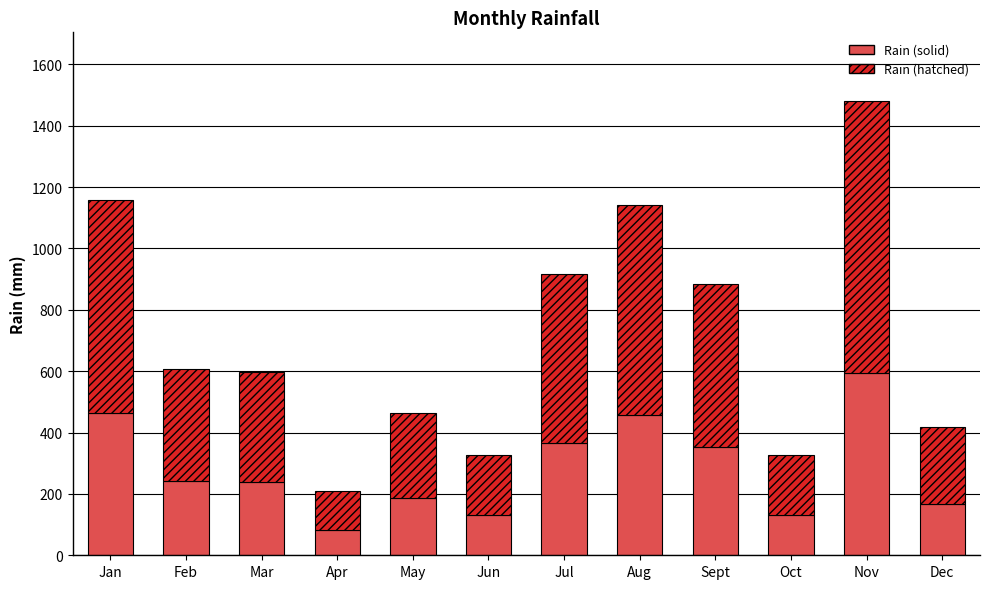

What is the total value across all series at Jun?

328.0